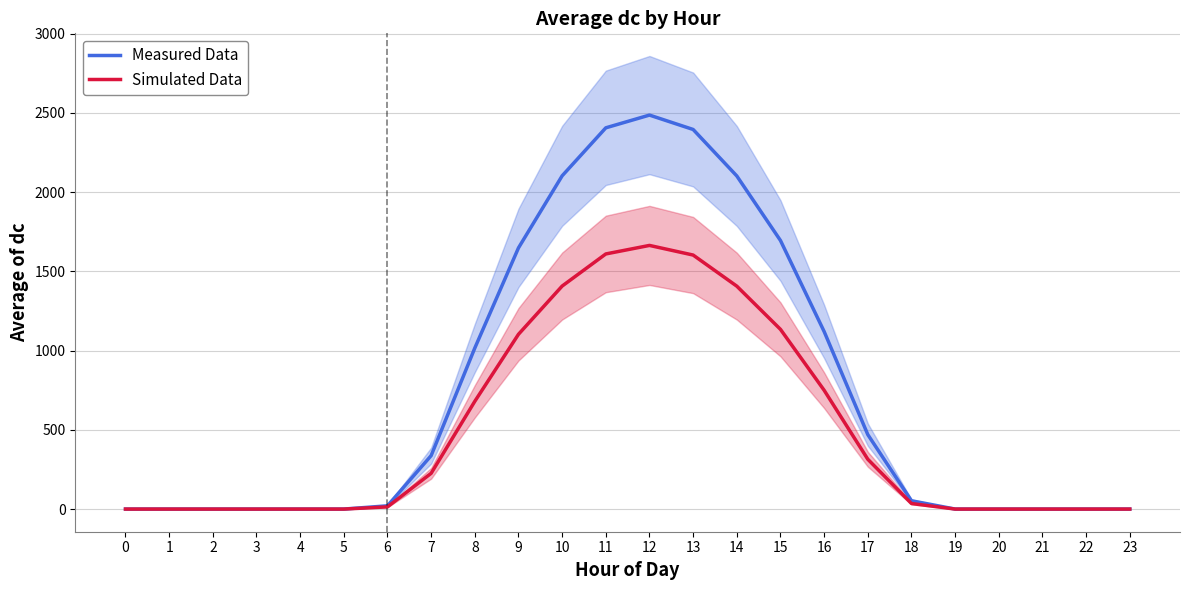

Where is the first local maximum for Measured Data?

12